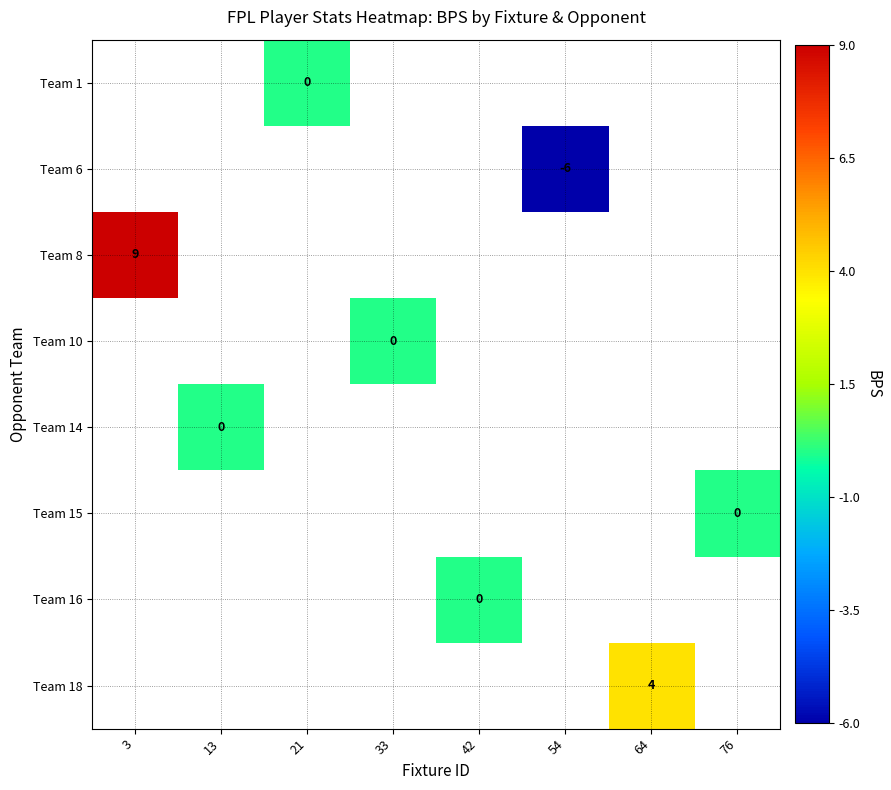

Is the value of Team 1 at 3 greater than the value of Team 10 at 33?

No